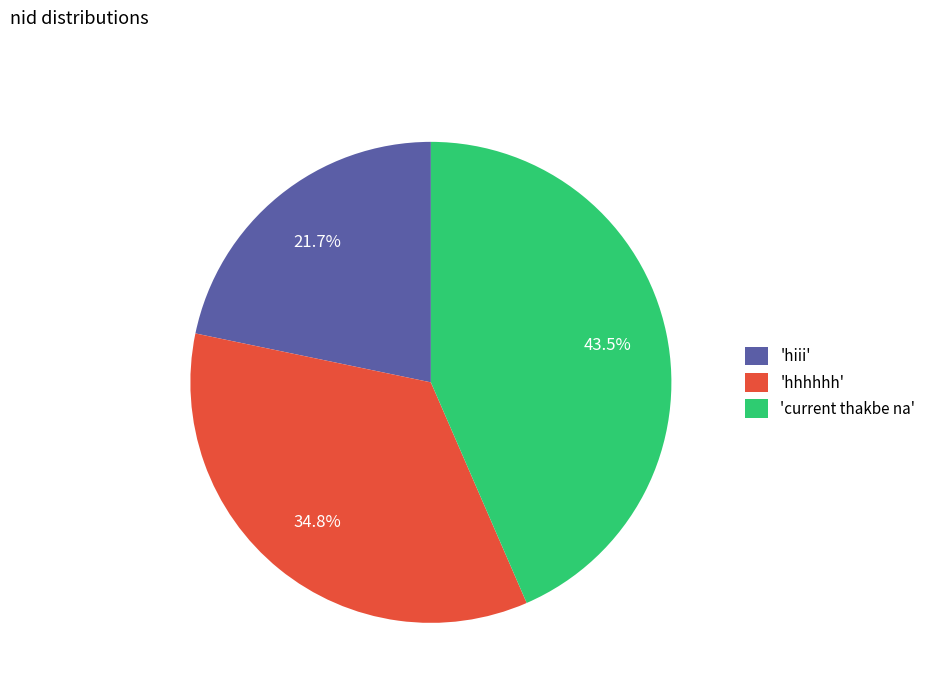

Which slice is the largest?

'current thakbe na'